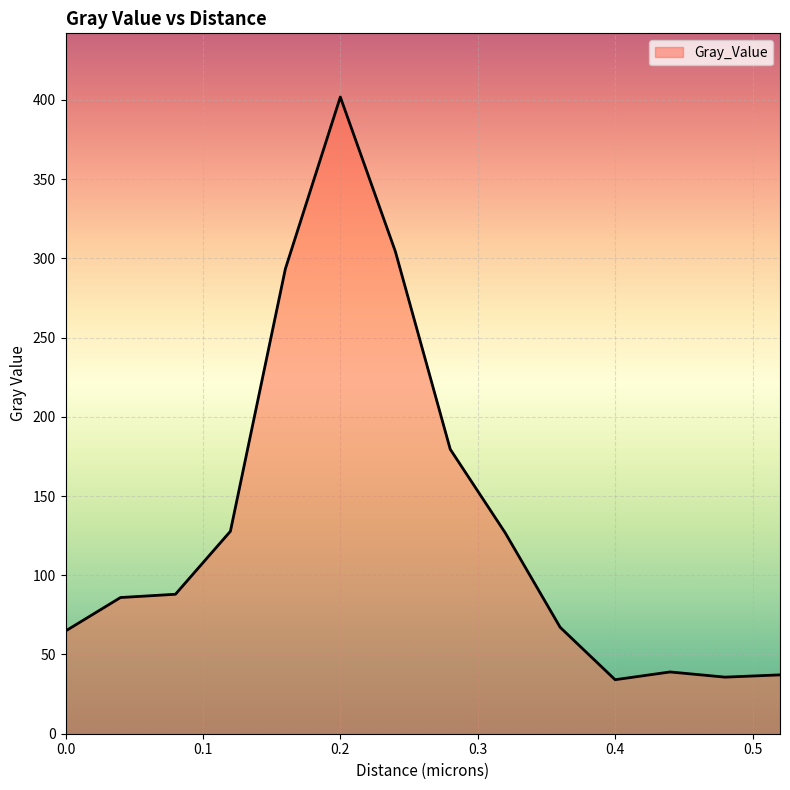

How many lines are shown in the chart?

1